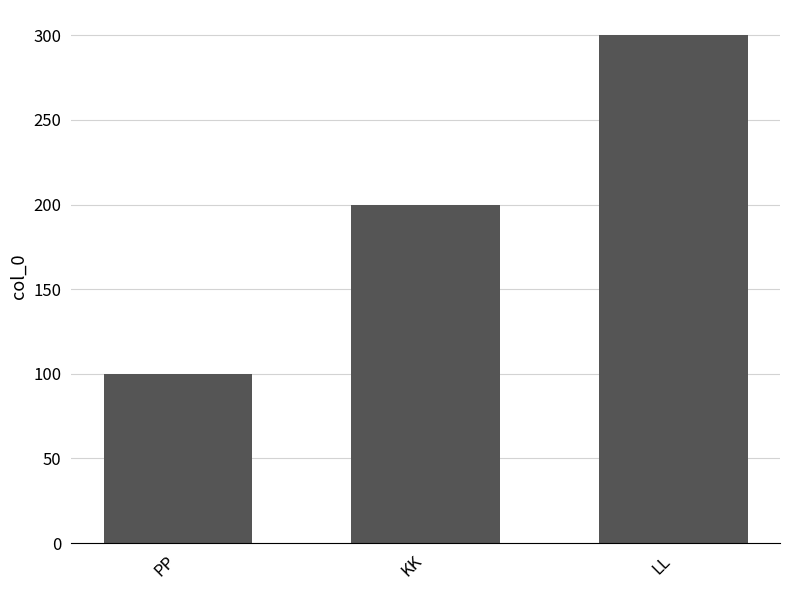

At which label is the value closest to 200?

KK